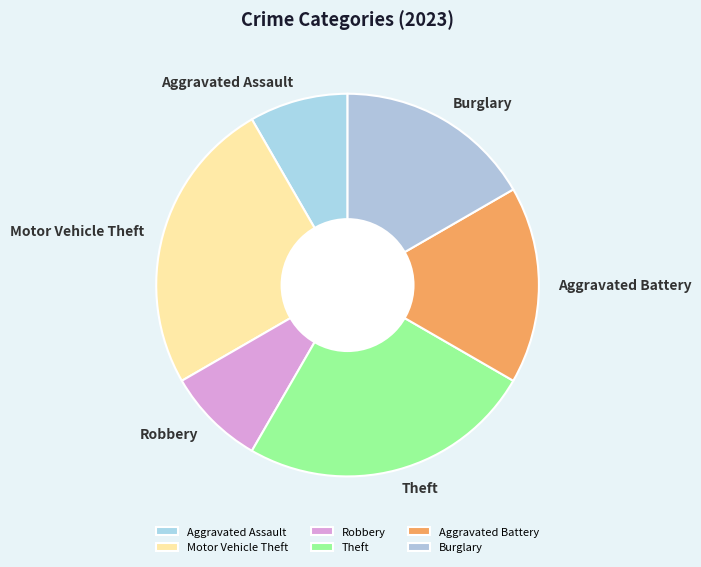

Between Motor Vehicle Theft and Robbery, which is larger?

Motor Vehicle Theft